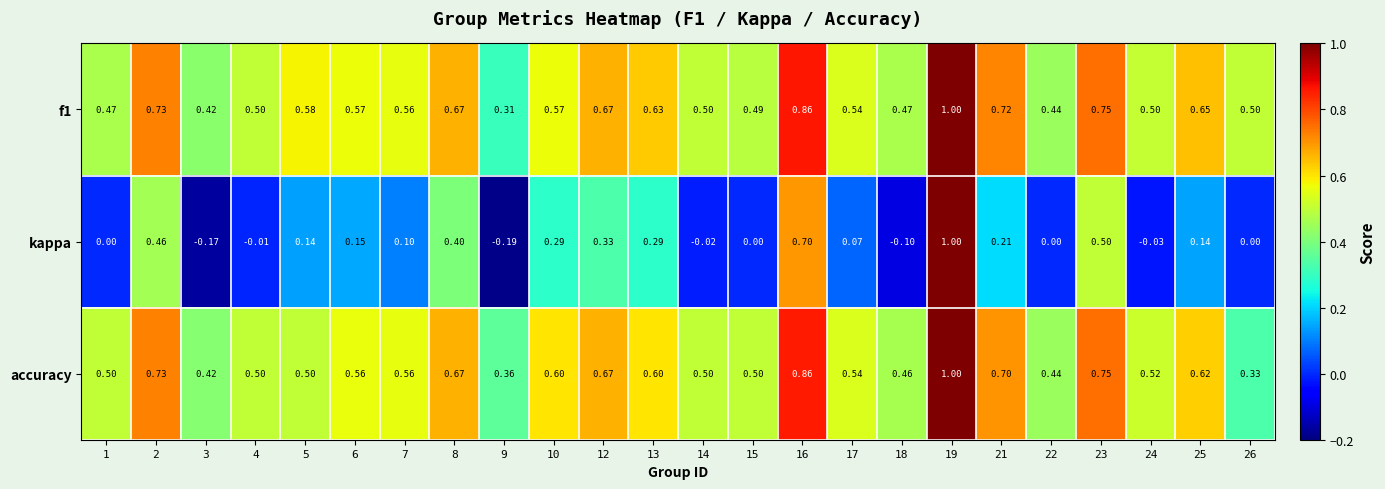

Is the value of f1 at 22 greater than the value of accuracy at 6?

No